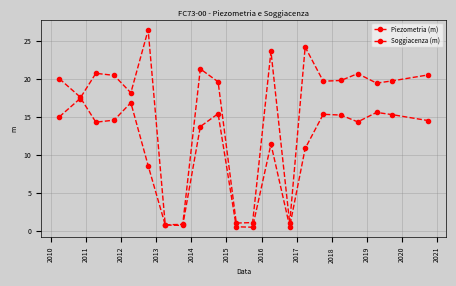

Which series has the largest range (max minus min)?

Piezometria (m)